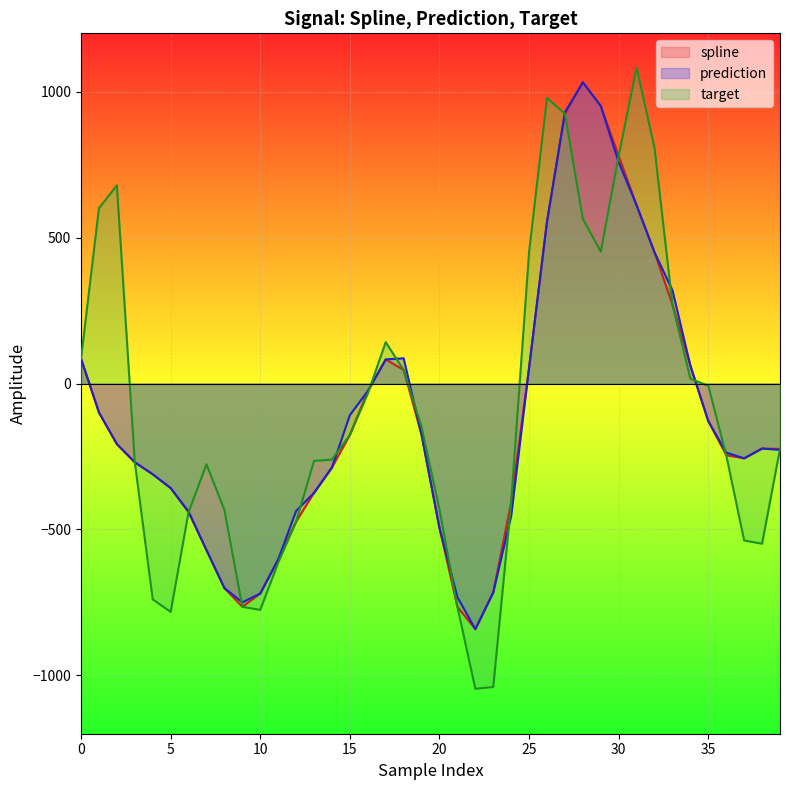

Reading left to right, extract all data points from this chart.

spline: 0=85.2	1=-98.9	2=-207.5	3=-269.9	4=-310.9	5=-358.2	6=-440.7	7=-571.0	8=-700.9	9=-765.2	10=-719.6	11=-603.0	12=-473.3	13=-374.6	14=-287.8	15=-176.1	16=-26.0	17=82.6	18=46.6	19=-175.5	20=-494.9	21=-765.1	22=-841.9	23=-715.9	24=-407.1	25=54.2	26=555.1	27=924.3	28=1032.3	29=951.1	30=780.6	31=610.6	32=449.3	33=270.4	34=61.0	35=-128.9	36=-245.5	37=-256.4	38=-222.7	39=-224.0
prediction: 0=85.2	1=-98.9	2=-207.5	3=-269.9	4=-310.9	5=-358.2	6=-439.0	7=-571.0	8=-700.9	9=-749.9	10=-719.6	11=-603.0	12=-436.8	13=-374.6	14=-287.8	15=-108.2	16=-26.0	17=82.6	18=86.4	19=-175.5	20=-494.9	21=-731.9	22=-841.9	23=-715.9	24=-453.8	25=54.2	26=555.1	27=929.1	28=1032.3	29=951.1	30=758.3	31=610.6	32=449.3	33=319.3	34=61.0	35=-128.9	36=-236.6	37=-256.4	38=-222.7	39=-227.4
target: 0=85.2	1=600.7	2=679.0	3=-269.9	4=-739.6	5=-782.5	6=-440.7	7=-276.9	8=-433.2	9=-765.2	10=-775.6	11=-613.9	12=-473.3	13=-265.2	14=-260.8	15=-176.1	16=-34.4	17=141.7	18=46.6	19=-148.9	20=-431.6	21=-765.1	22=-1046.0	23=-1039.9	24=-407.1	25=450.8	26=978.4	27=924.3	28=564.5	29=451.7	30=780.6	31=1082.9	32=806.7	33=270.4	34=16.4	35=-7.7	36=-245.5	37=-537.8	38=-548.9	39=-224.0